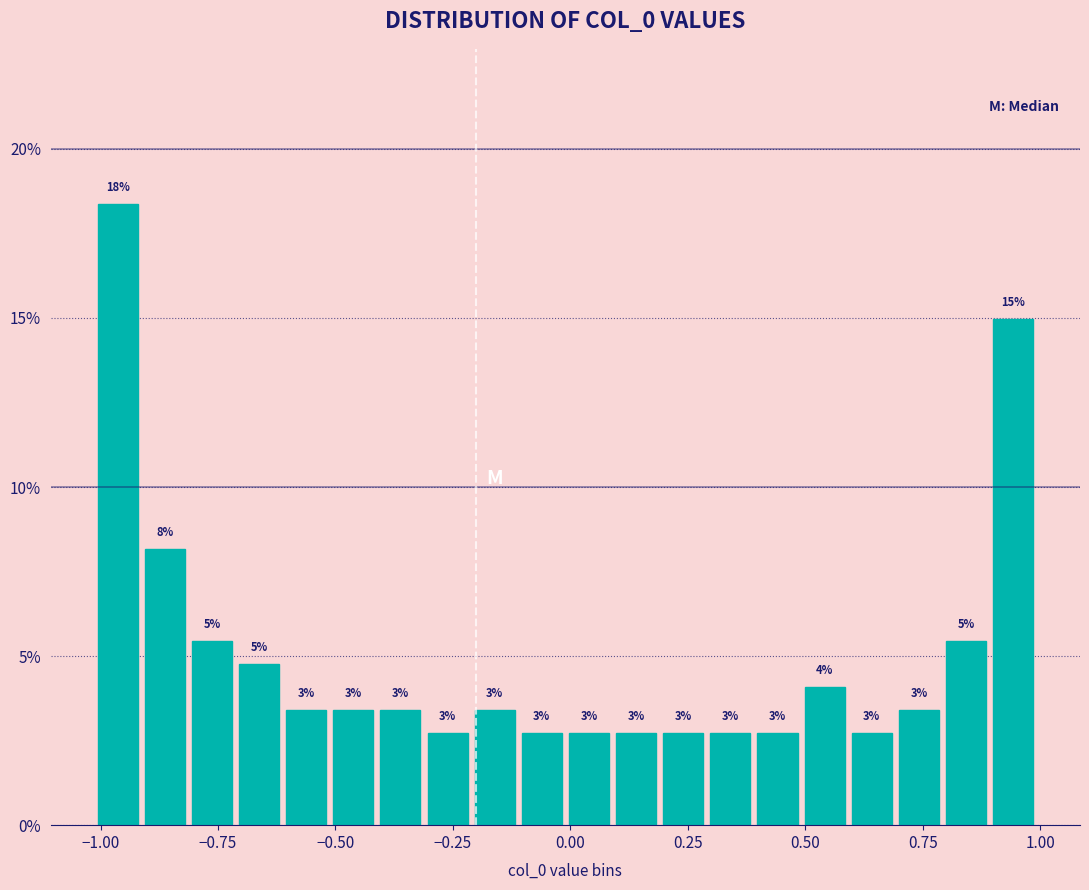

Read against the x-axis, roughly where is the centre of the tallest bar?

-0.95